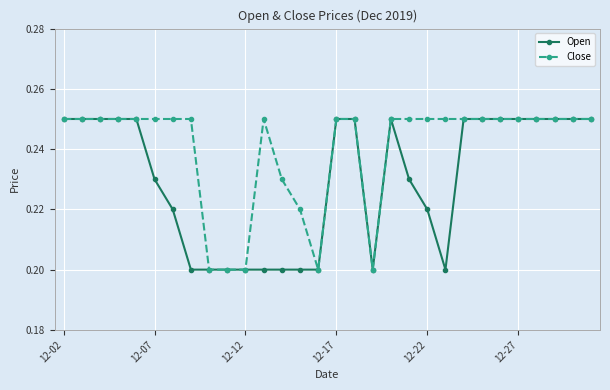

How many data points does each series have?

30